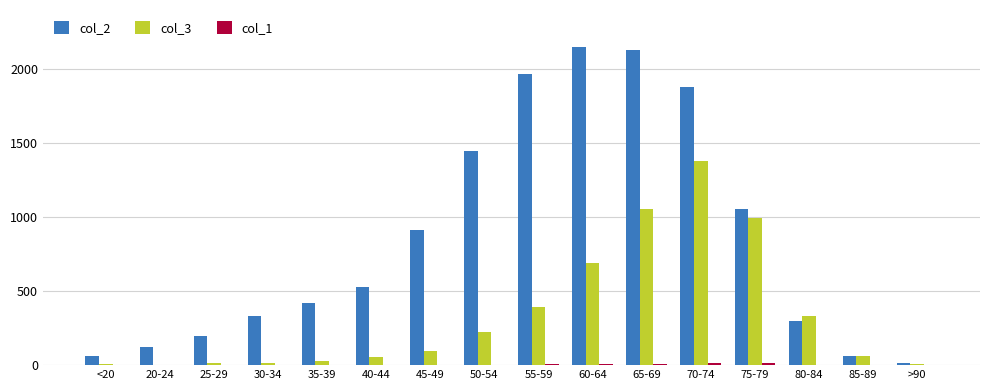

What is the maximum value shown in the chart?

2151